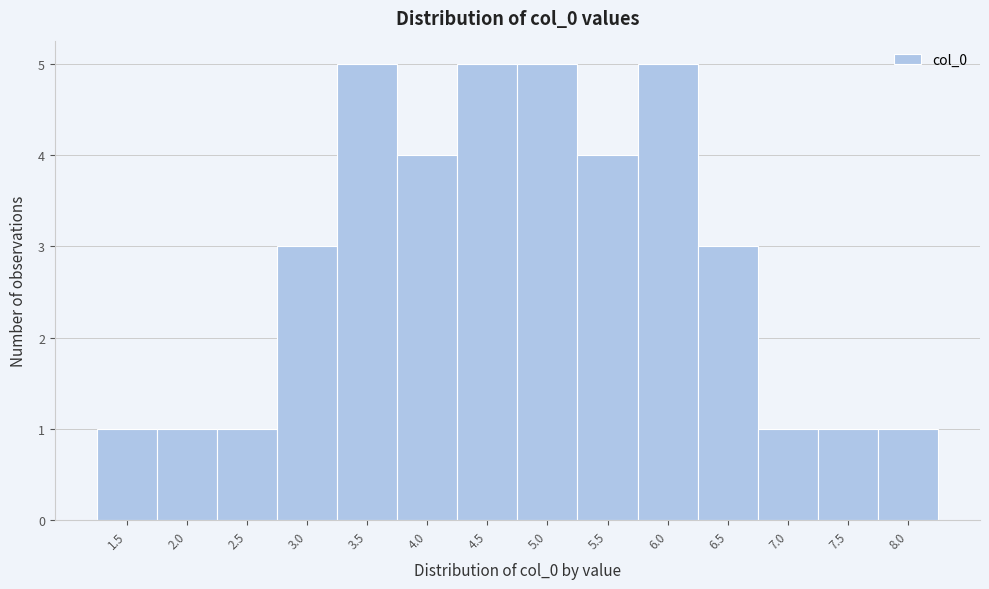

Reading left to right, list all the values displayed in this chart.

1.5=1	2.0=1	2.5=1	3.0=3	3.5=5	4.0=4	4.5=5	5.0=5	5.5=4	6.0=5	6.5=3	7.0=1	7.5=1	8.0=1